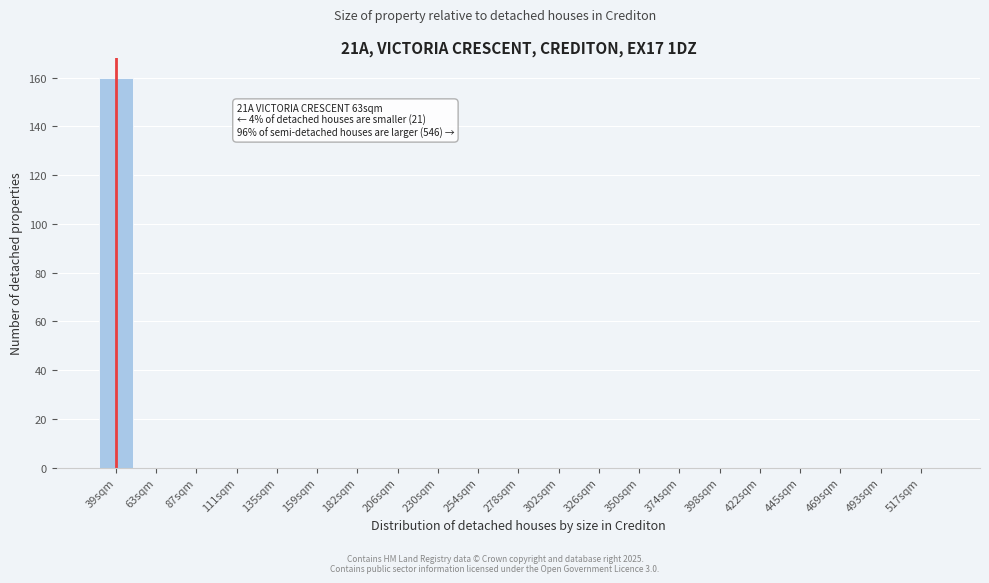

Reading left to right, transcribe all the data shown in this chart.

39sqm=160	63sqm=0	87sqm=0	111sqm=0	135sqm=0	159sqm=0	182sqm=0	206sqm=0	230sqm=0	254sqm=0	278sqm=0	302sqm=0	326sqm=0	350sqm=0	374sqm=0	398sqm=0	422sqm=0	445sqm=0	469sqm=0	493sqm=0	517sqm=0